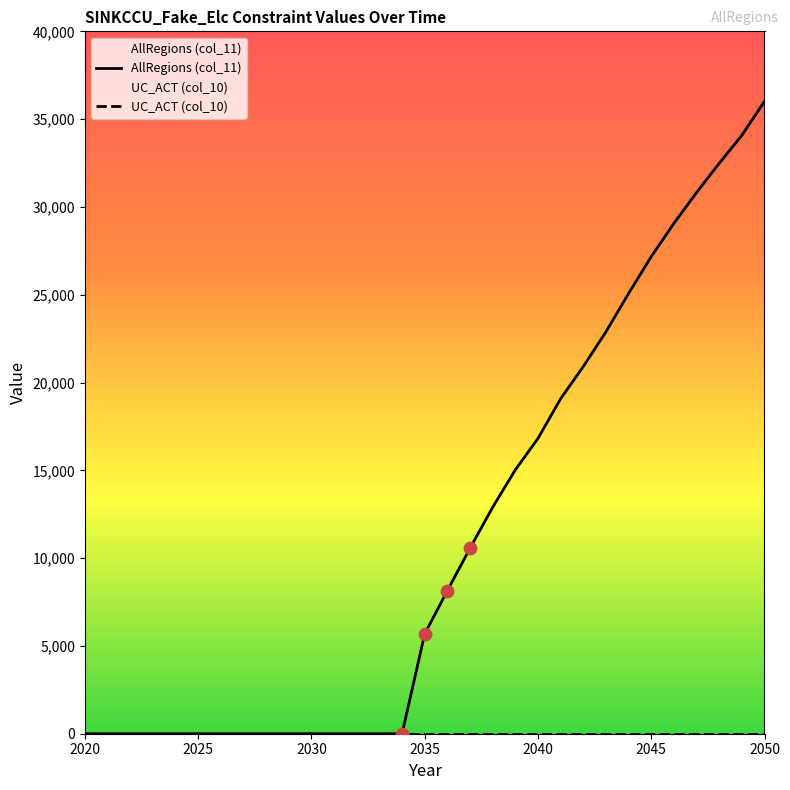

At how many categories does at least one series exceed 30100?

4